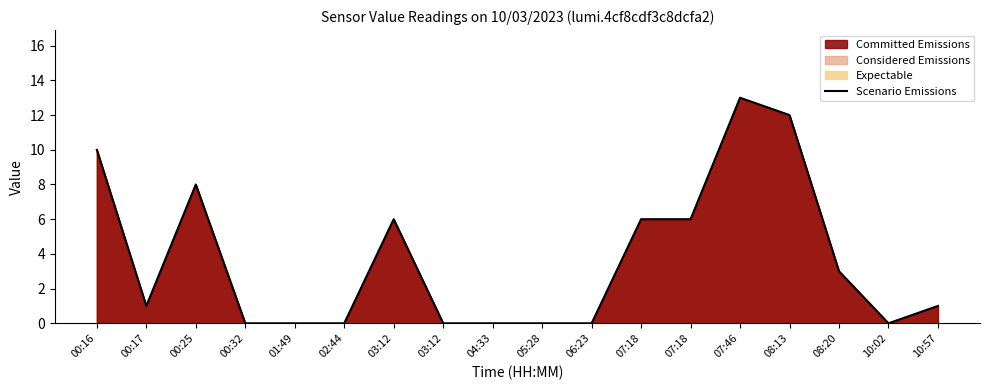

What is the label of the 5th point from the right?

07:46